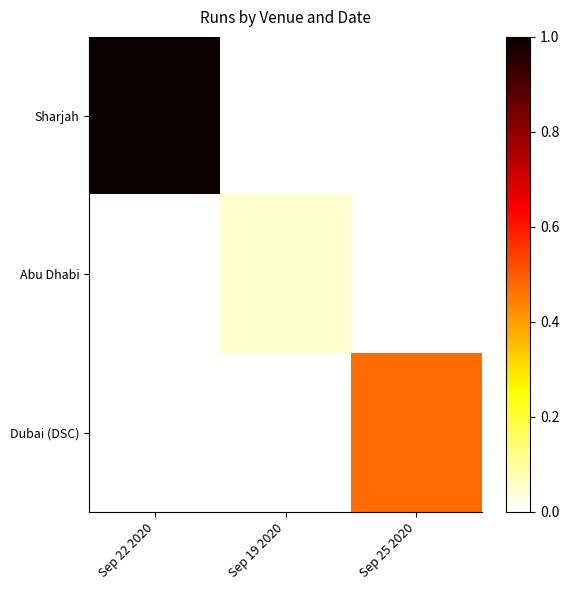

What is the maximum value shown in the chart?

1.0